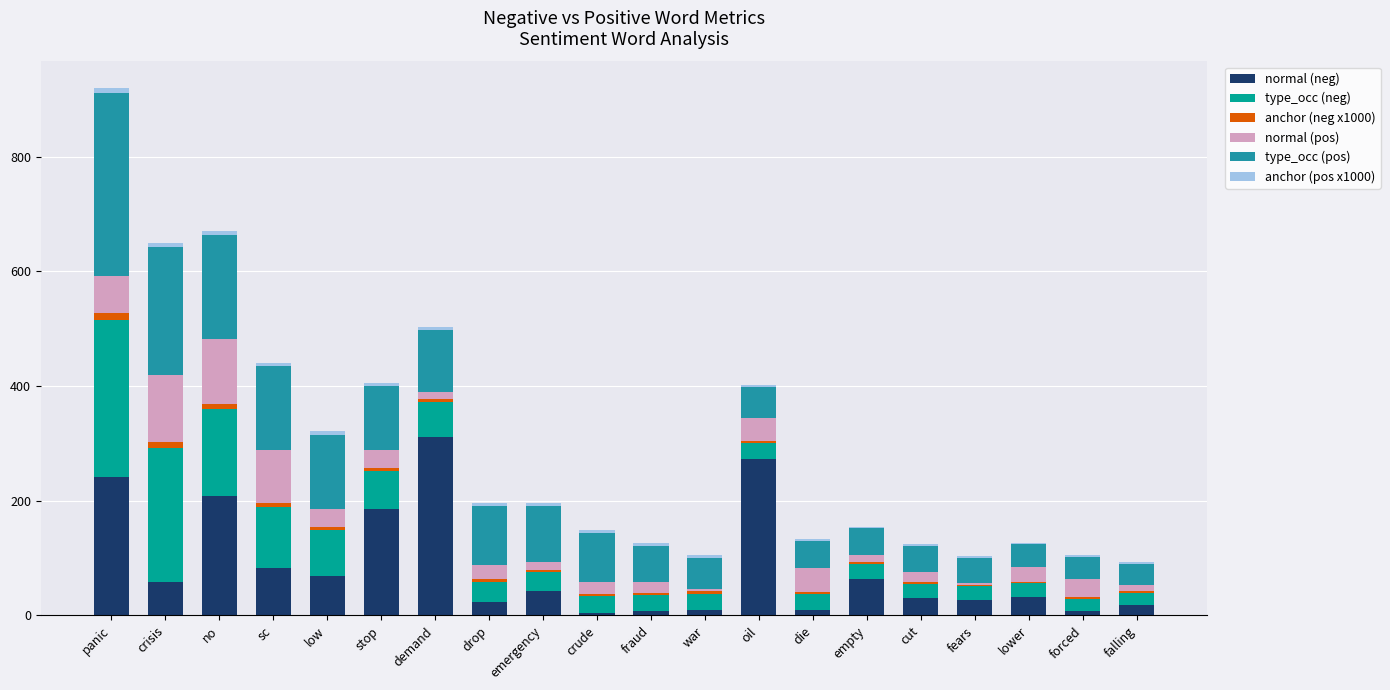

At which label does normal (neg) reach its peak?

demand